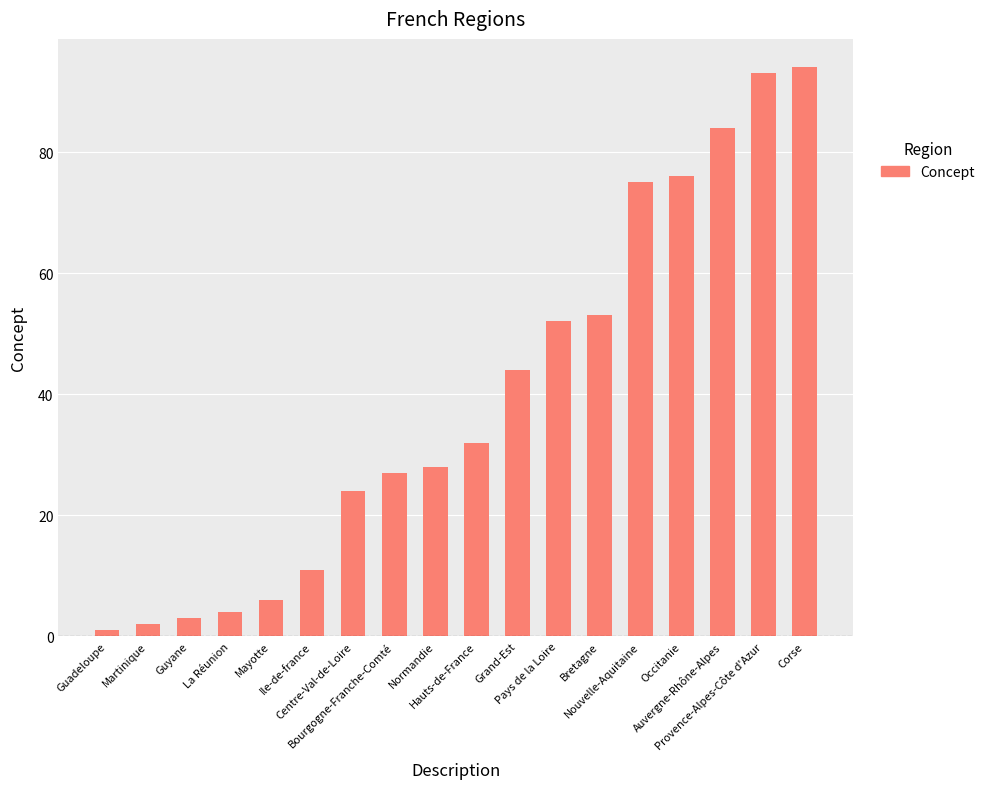

Rank the categories by value from lowest to highest.

Guadeloupe, Martinique, Guyane, La Réunion, Mayotte, Ile-de-france, Centre-Val-de-Loire, Bourgogne-Franche-Comté, Normandie, Hauts-de-France, Grand-Est, Pays de la Loire, Bretagne, Nouvelle-Aquitaine, Occitanie, Auvergne-Rhône-Alpes, Provence-Alpes-Côte d'Azur, Corse